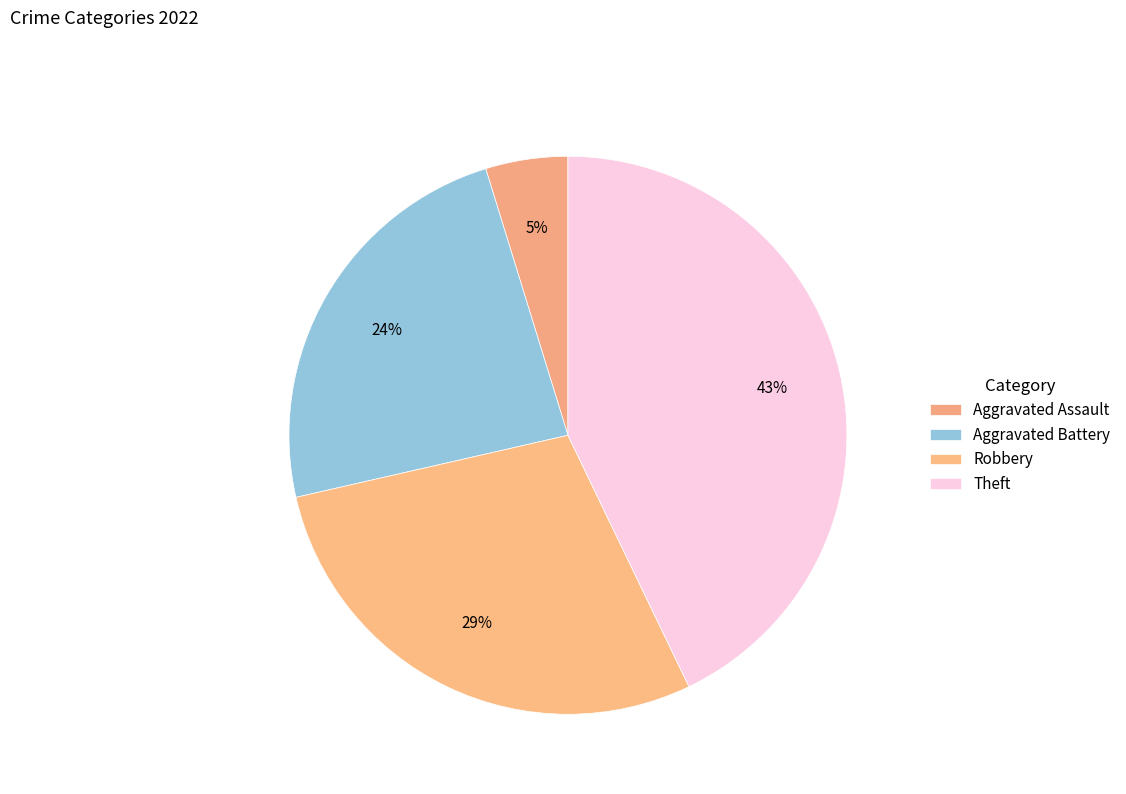

Does any single category account for the majority?

No